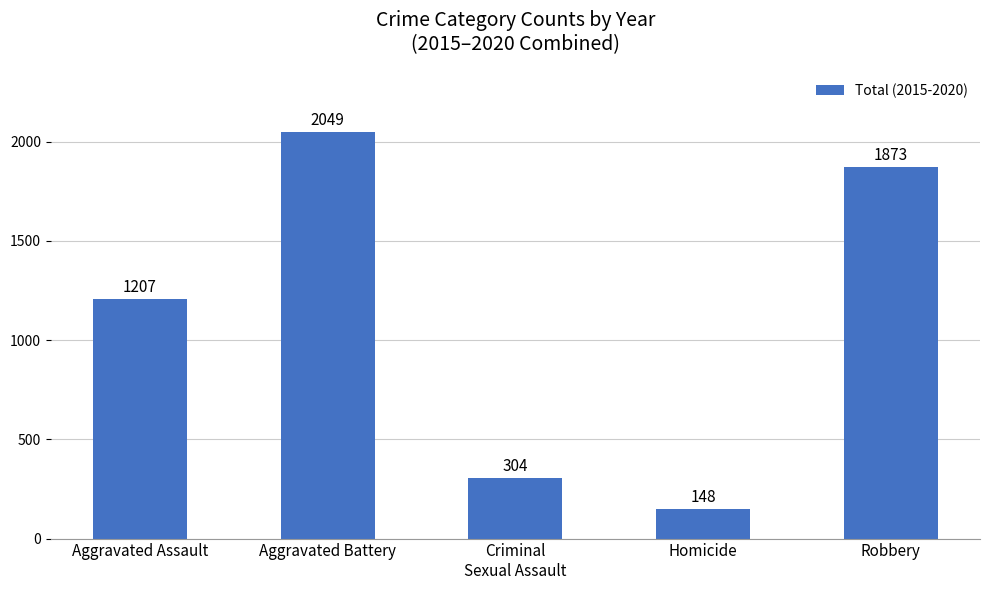

At which category does the chart reach its minimum across all series?

Homicide